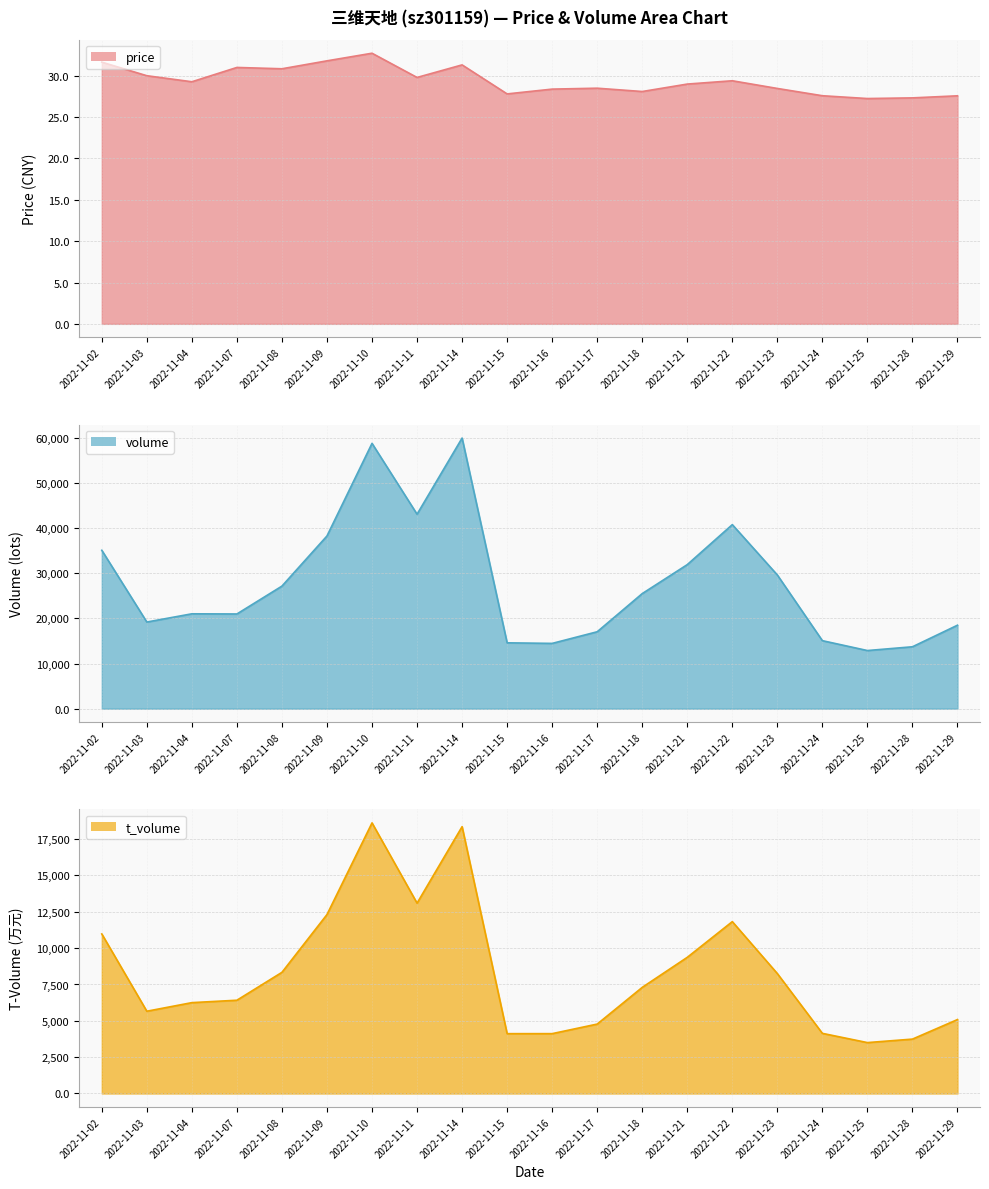

Between 2022-11-10 and 2022-11-21, which series saw the biggest shift?

volume